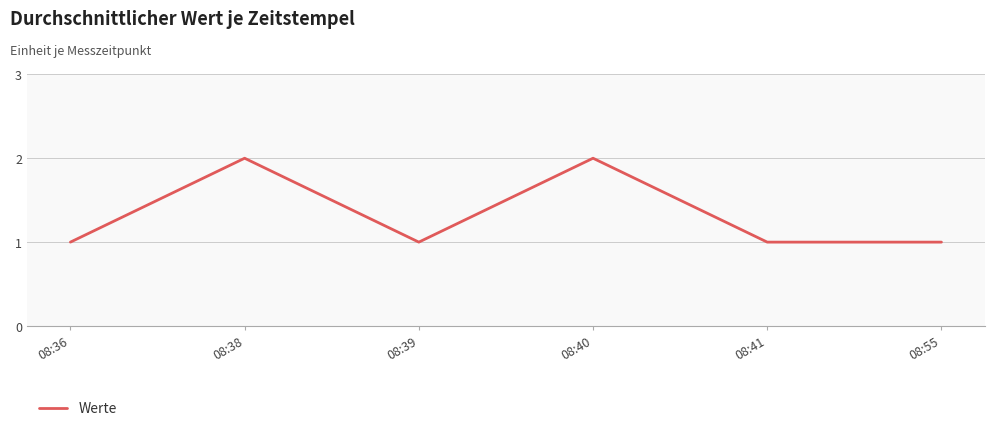

What is the difference between the maximum and minimum values?

1